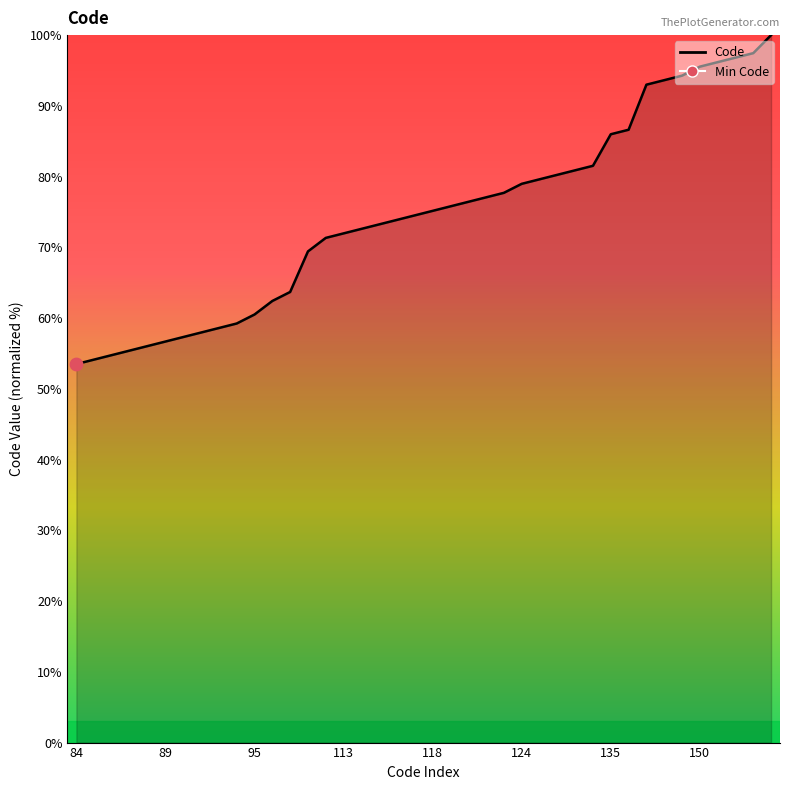

What is the minimum value shown in the chart?

53.5